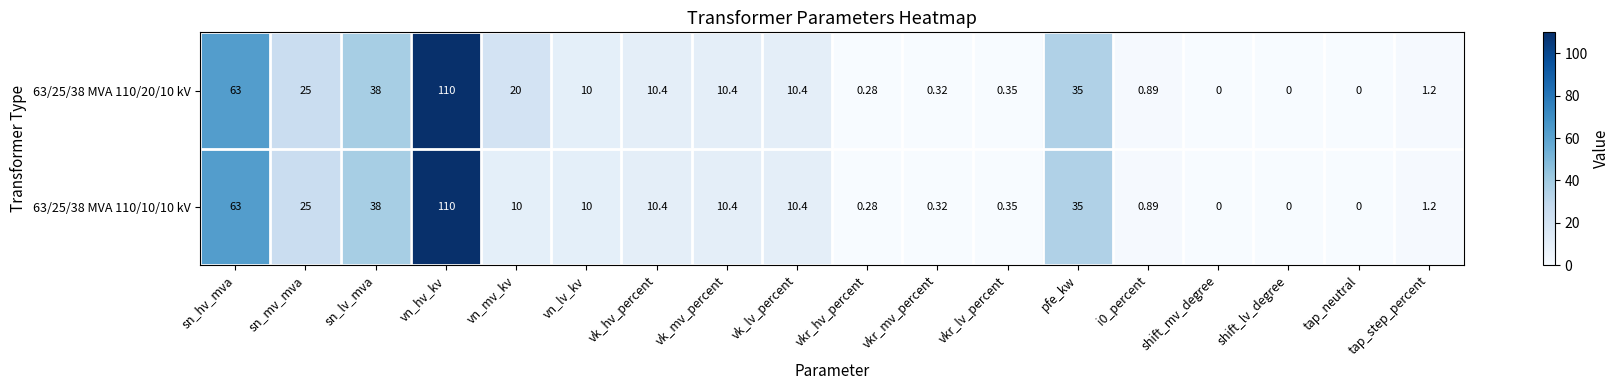

Where does the 63/25/38 MVA 110/20/10 kV series first go above 10?

sn_hv_mva